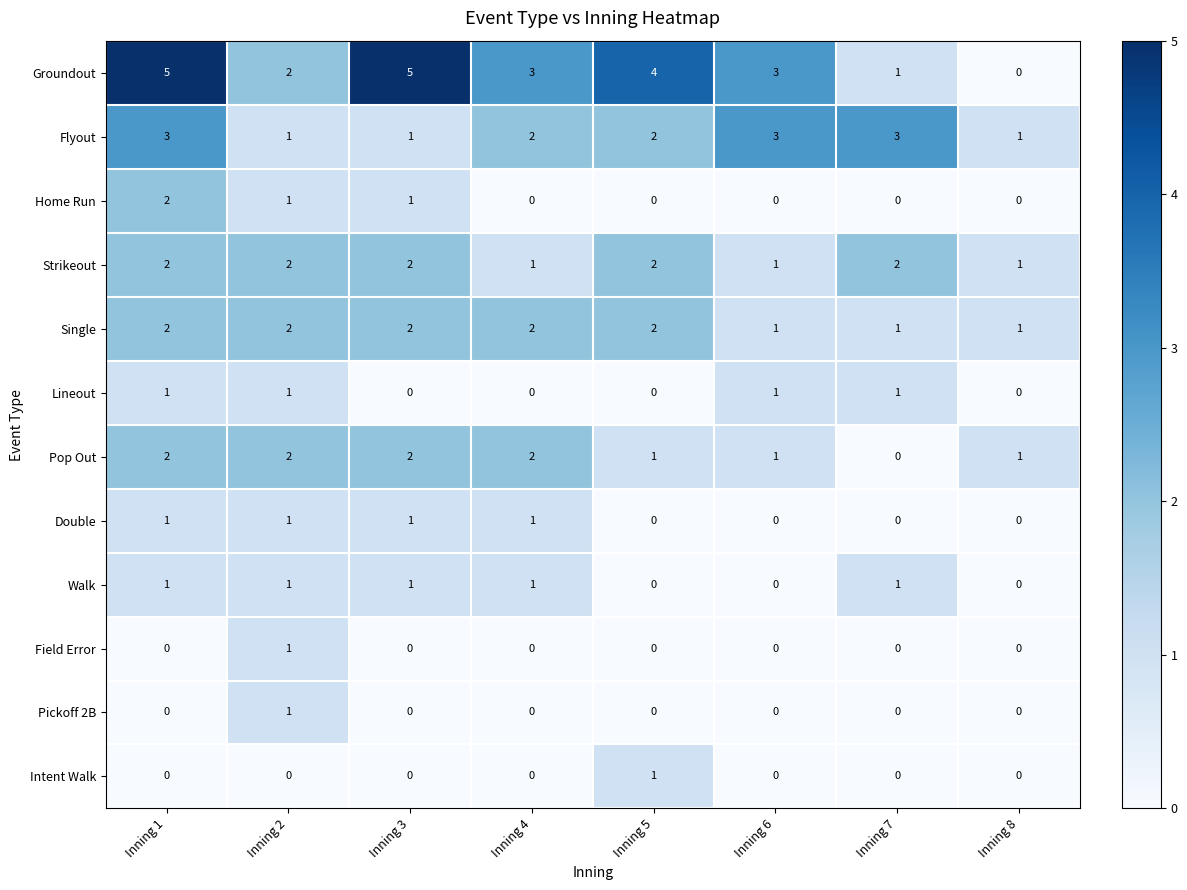

Which series has the widest spread of values?

Groundout